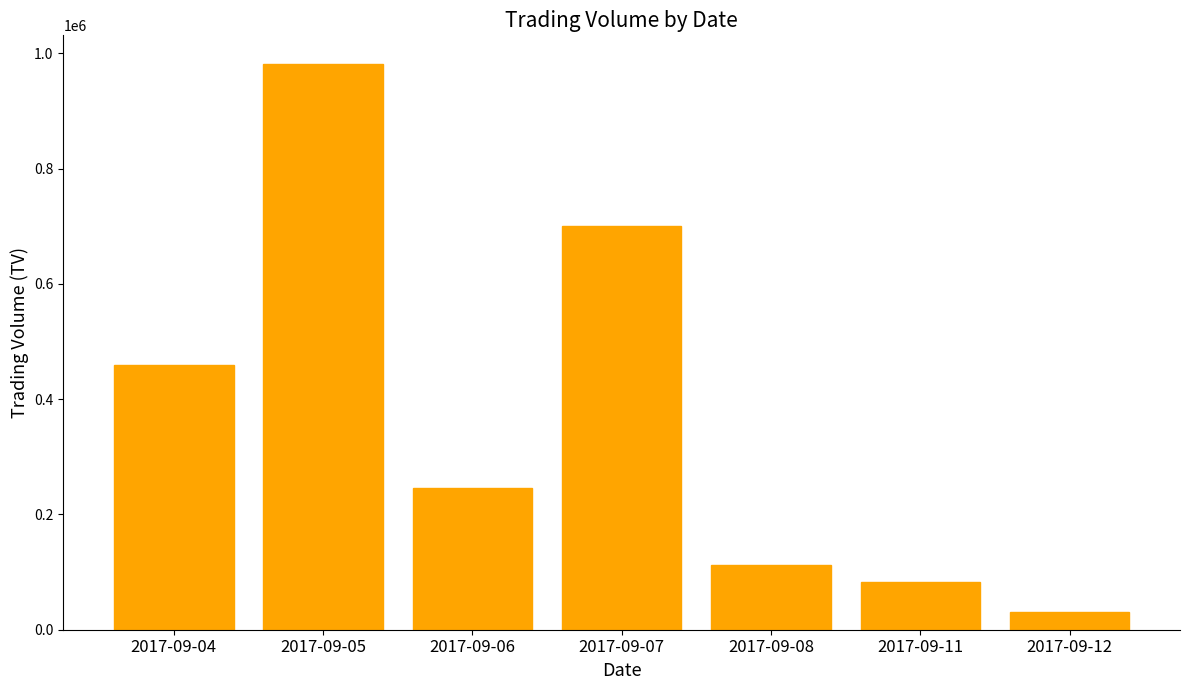

Is it true that the value at 2017-09-08 is 53233?

False